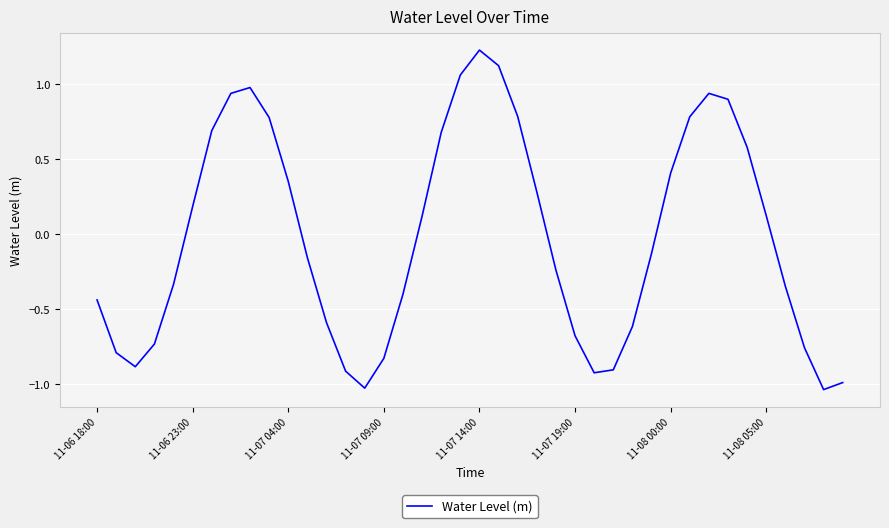

What is the greatest value displayed?

1.2